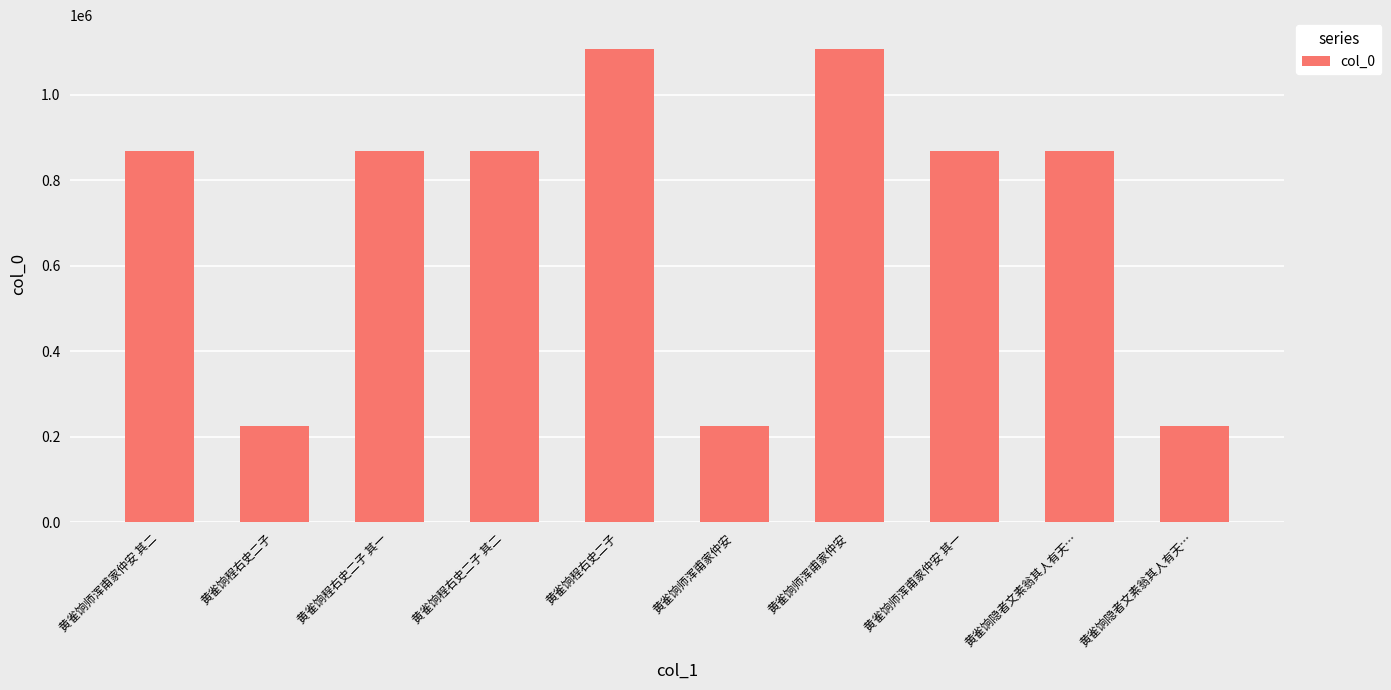

Does the chart contain any negative values?

No